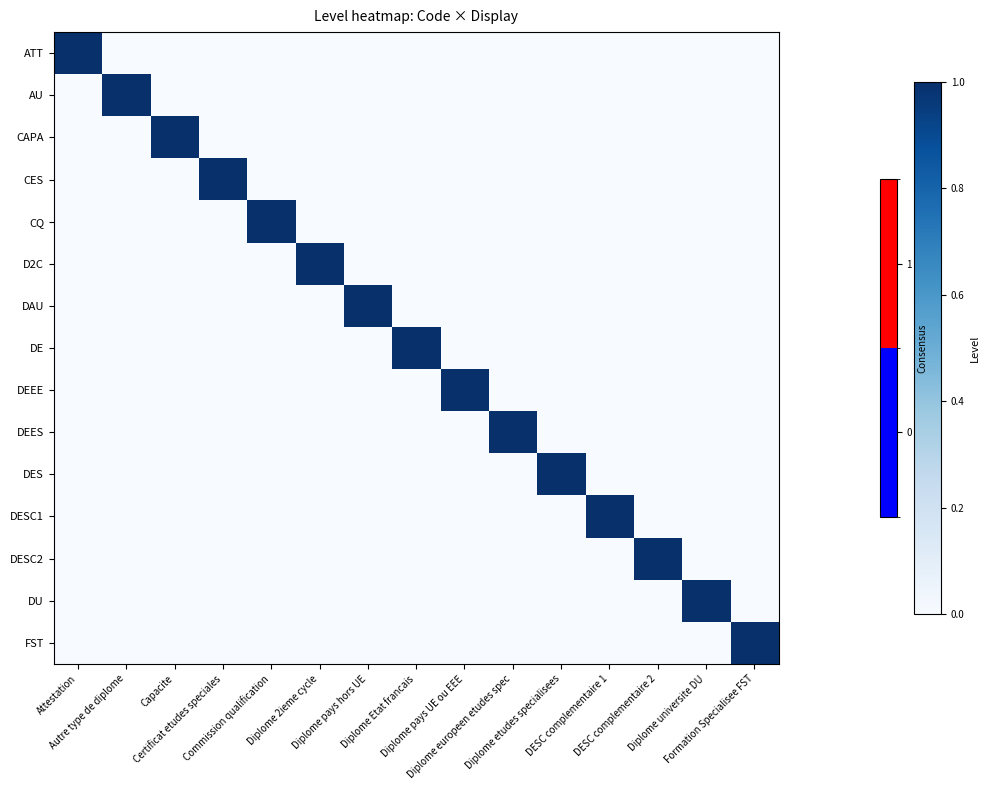

How many categories are shown in the chart?

15